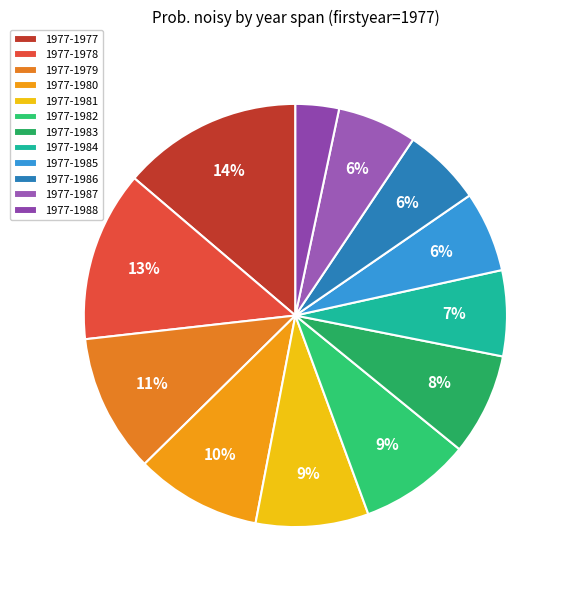

Combined, what portion of the pie is 1977-1987 and 1977-1983?

13.8%